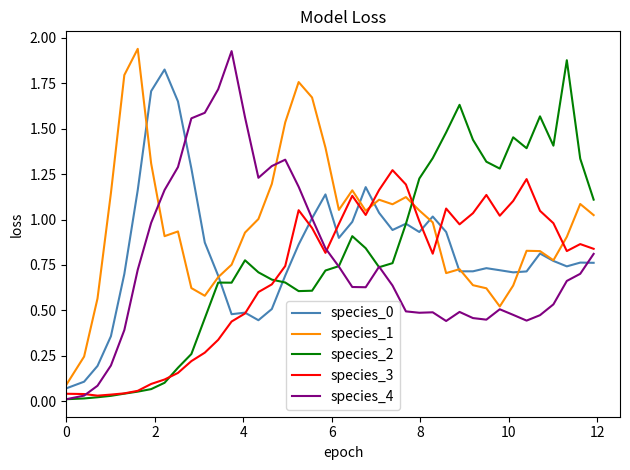

Which series has the largest total across all categories?

species_1